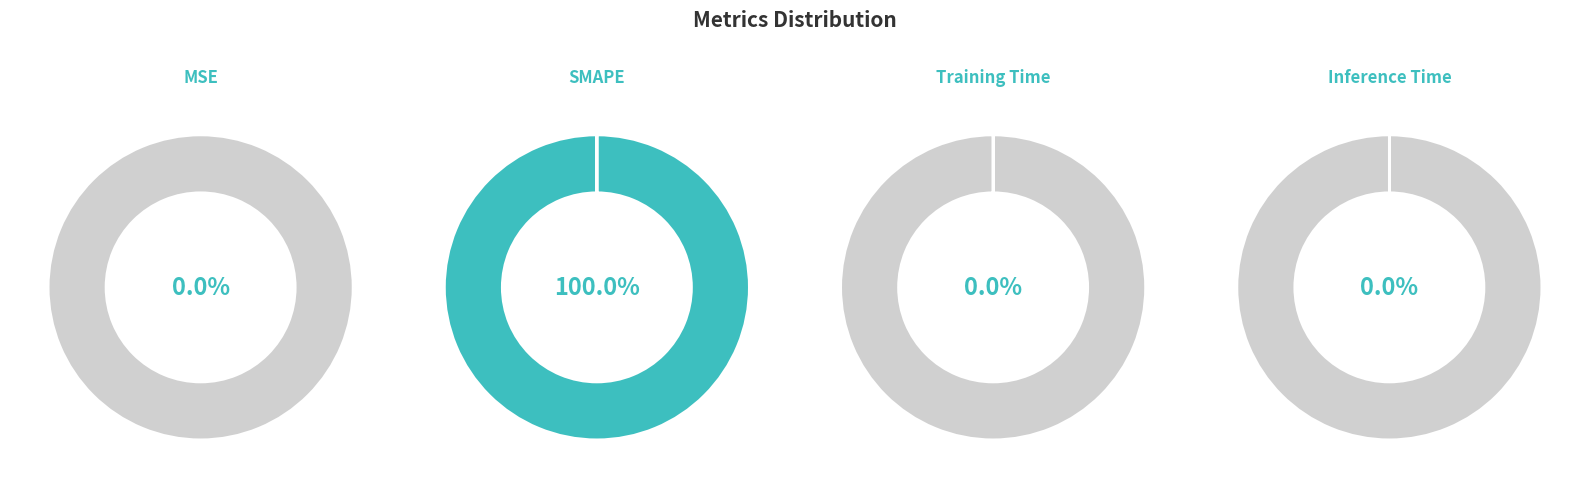

To the nearest percent, what portion does SMAPE represent?

100%